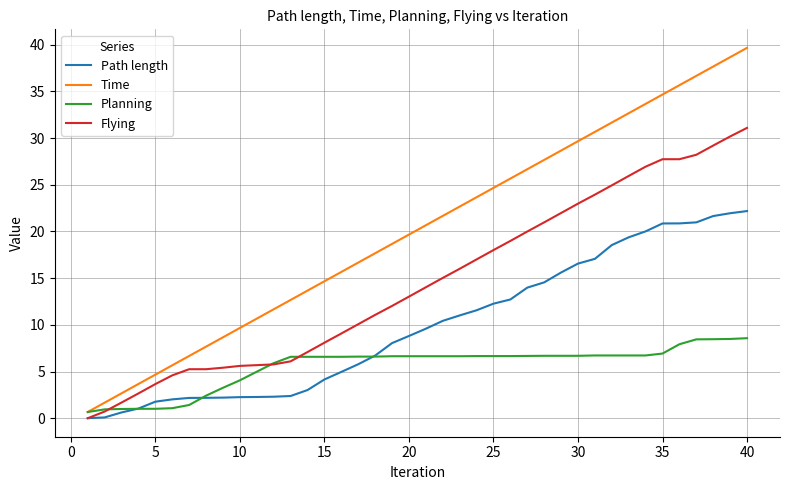

What is the maximum value shown in the chart?

39.7